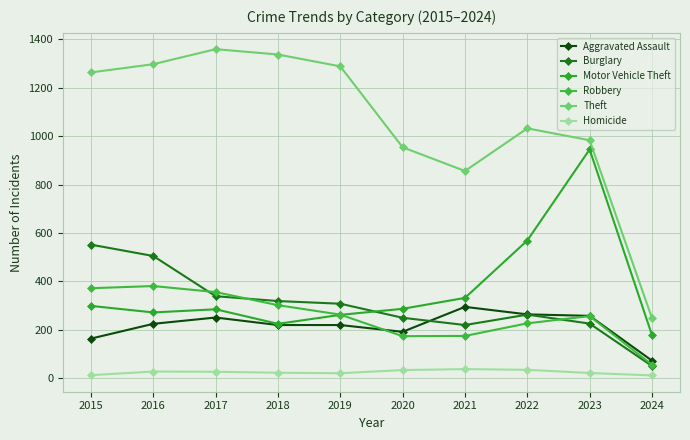

Rank the series at 2022 from lowest to highest value.

Homicide, Robbery, Burglary, Aggravated Assault, Motor Vehicle Theft, Theft